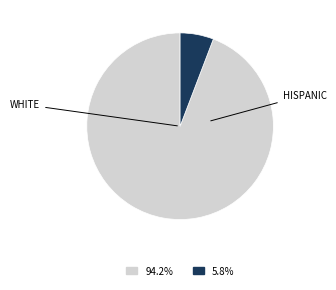

Does any single category account for the majority?

Yes